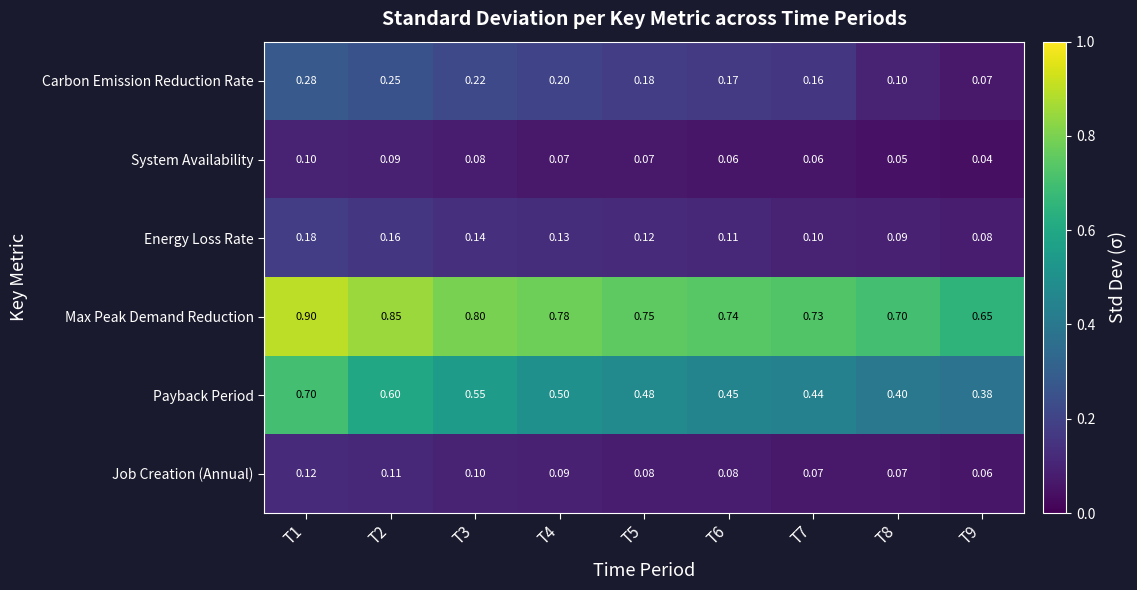

Is the value of Carbon Emission Reduction Rate at T2 greater than the value of Max Peak Demand Reduction at T1?

No